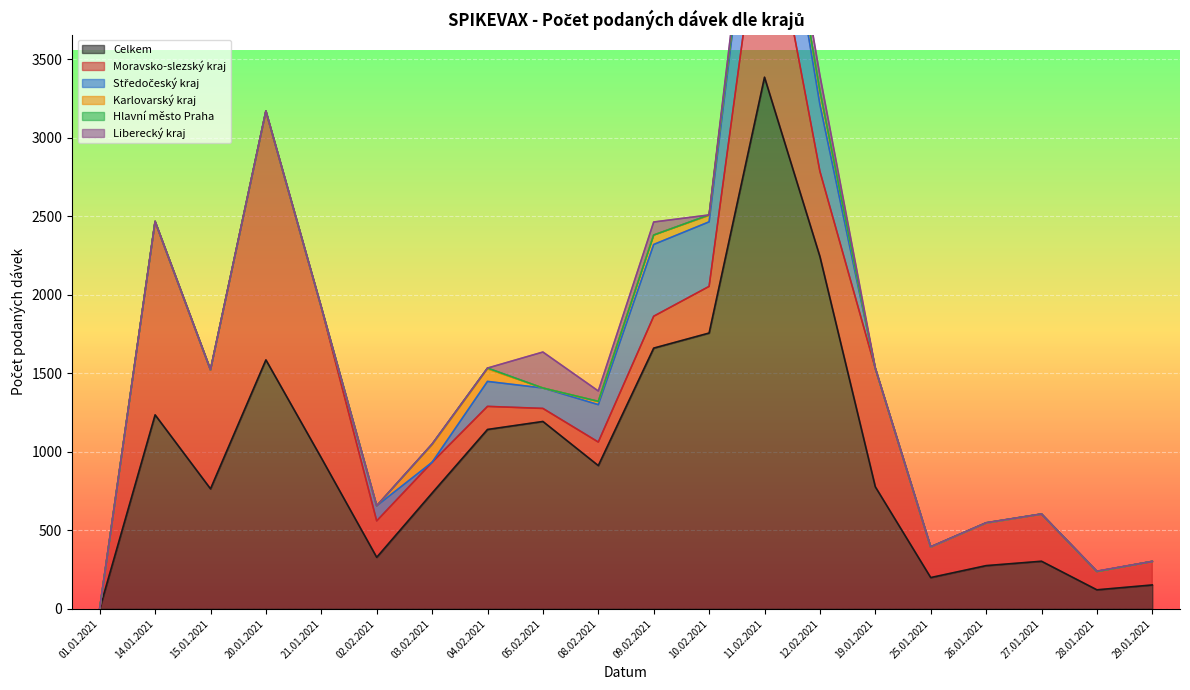

Does the chart display data point markers on the line(s)?

No